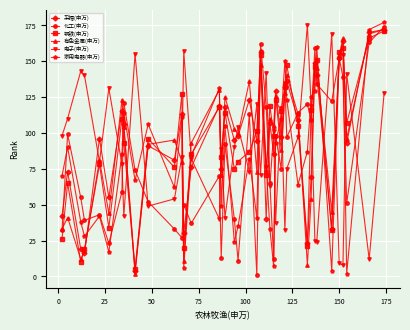

What is the highest value of the 采掘(申万) series?

172